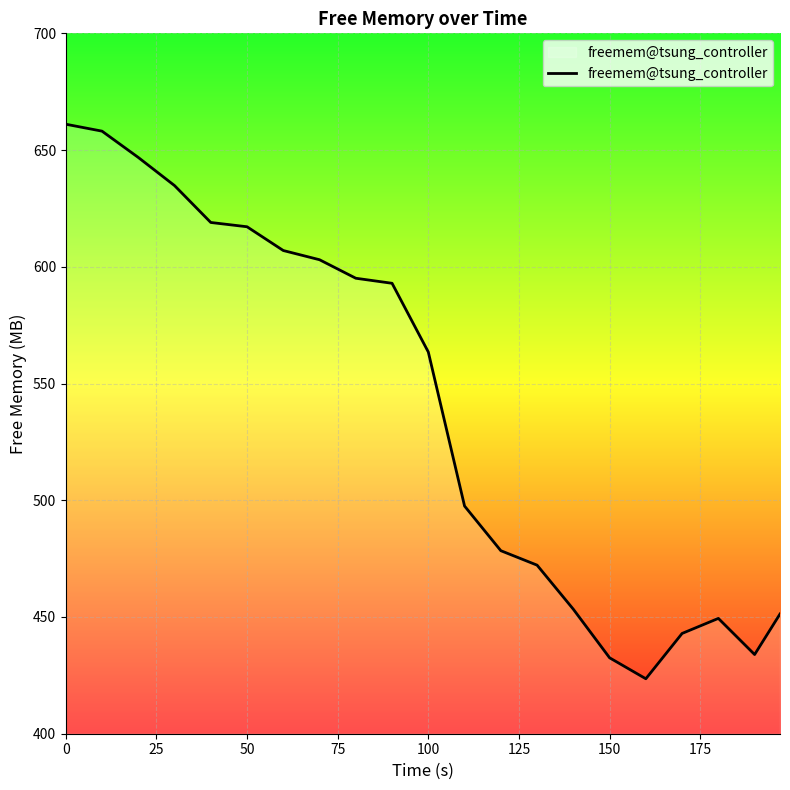

What is the smallest value displayed?

423.5